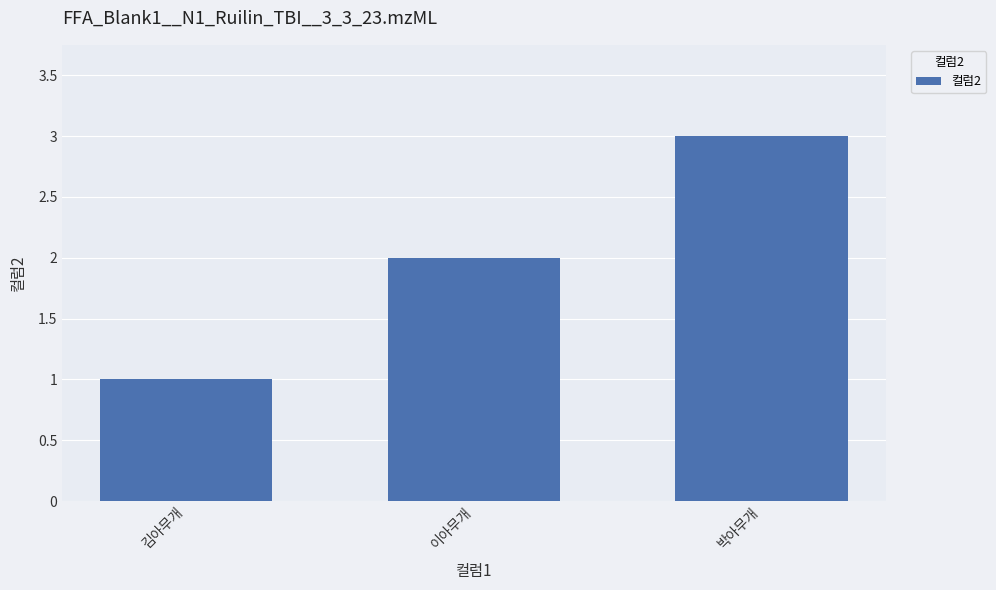

The chart shows a value of 2 at 이아무개. True or false?

True